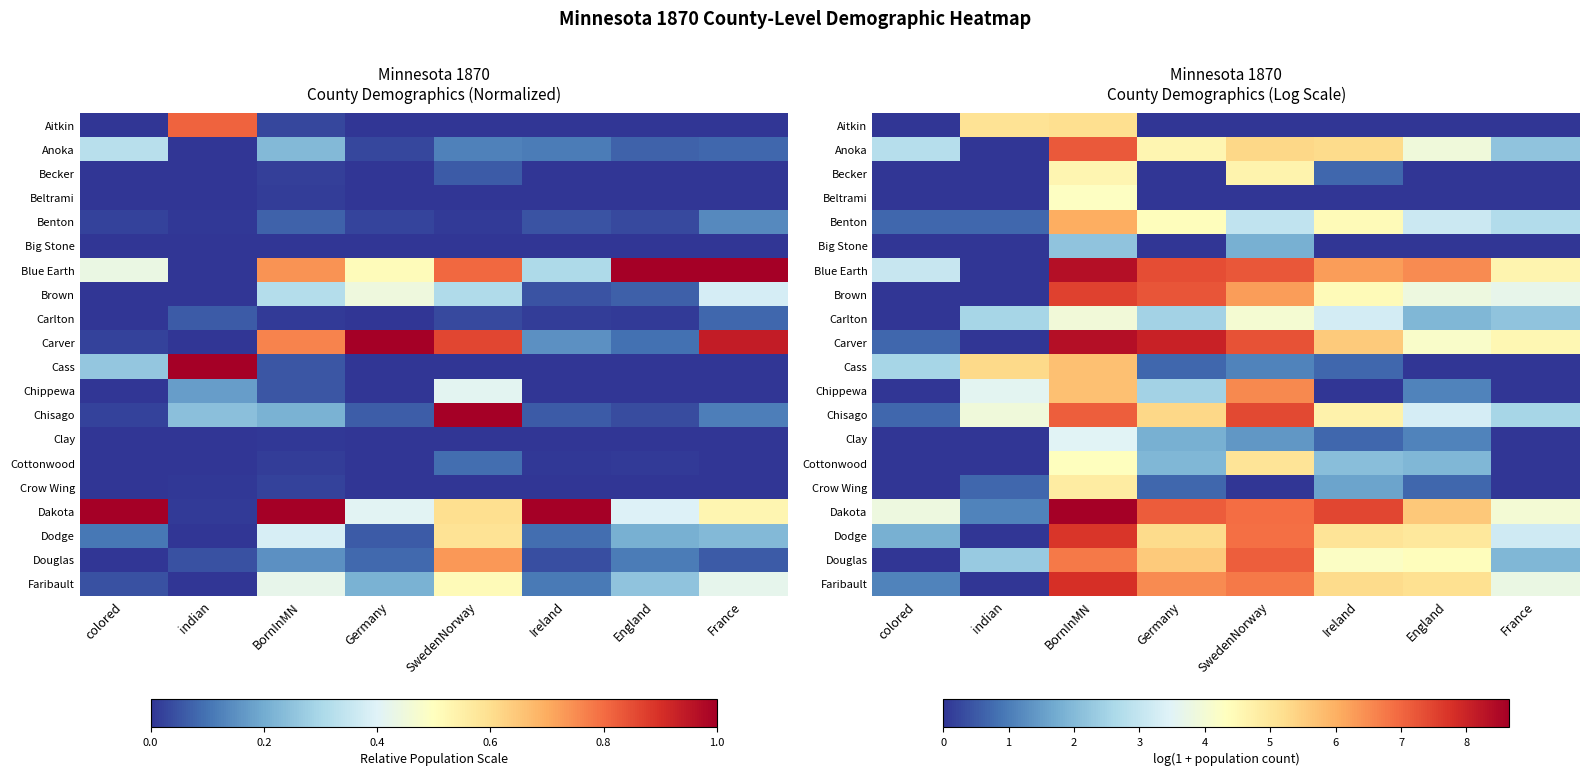

Read the Chisago value at indian.

3.9